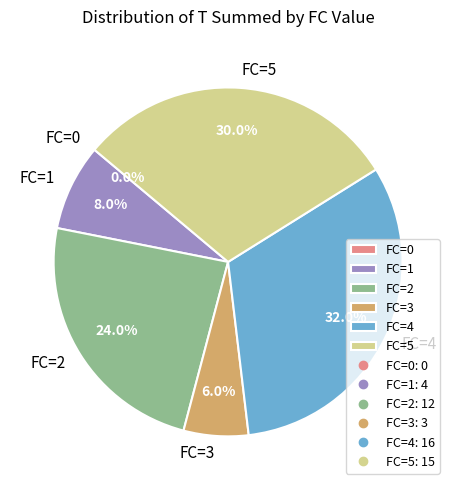

Does any single category account for the majority?

No